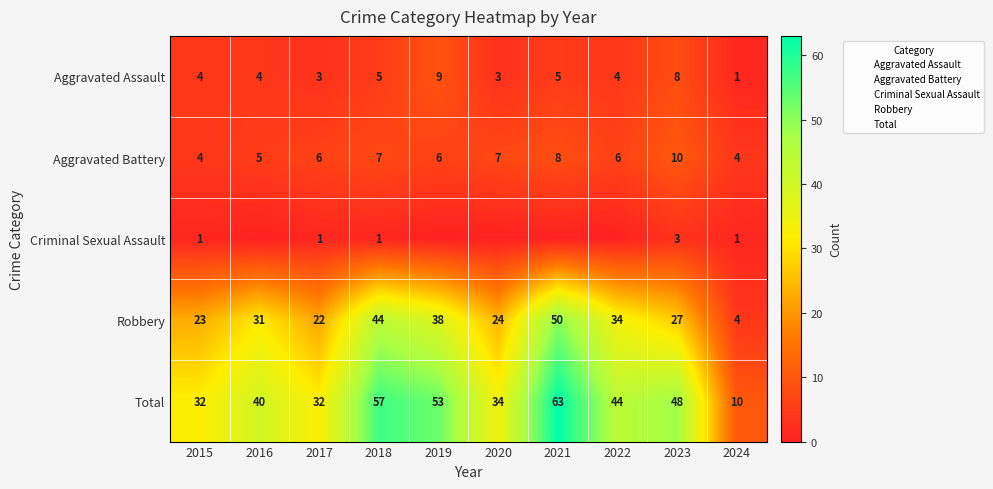

What is the total value across all series at 2022?

88